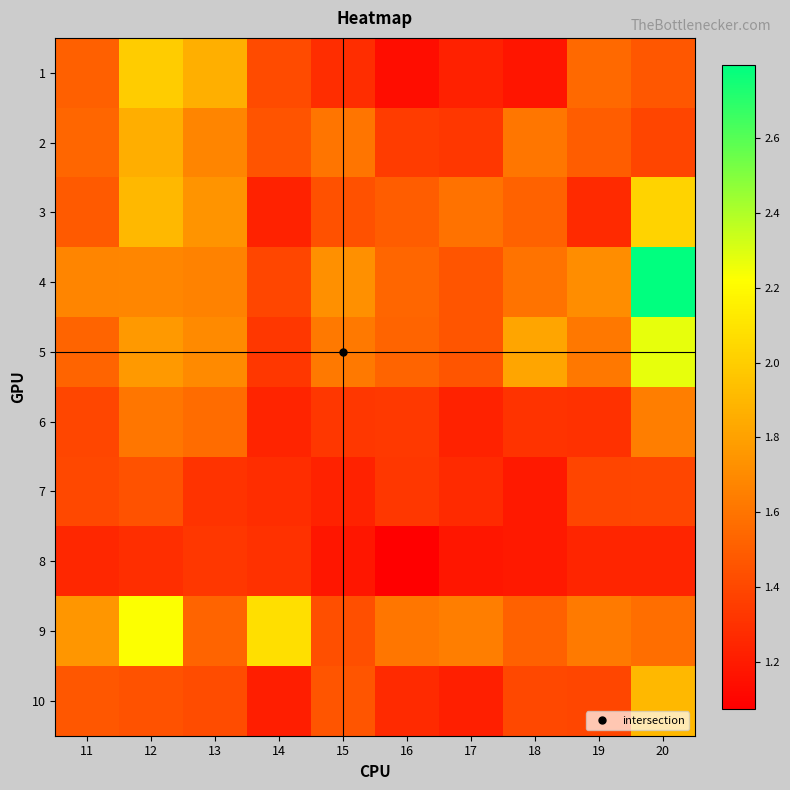

Count the number of categories in the chart.

10